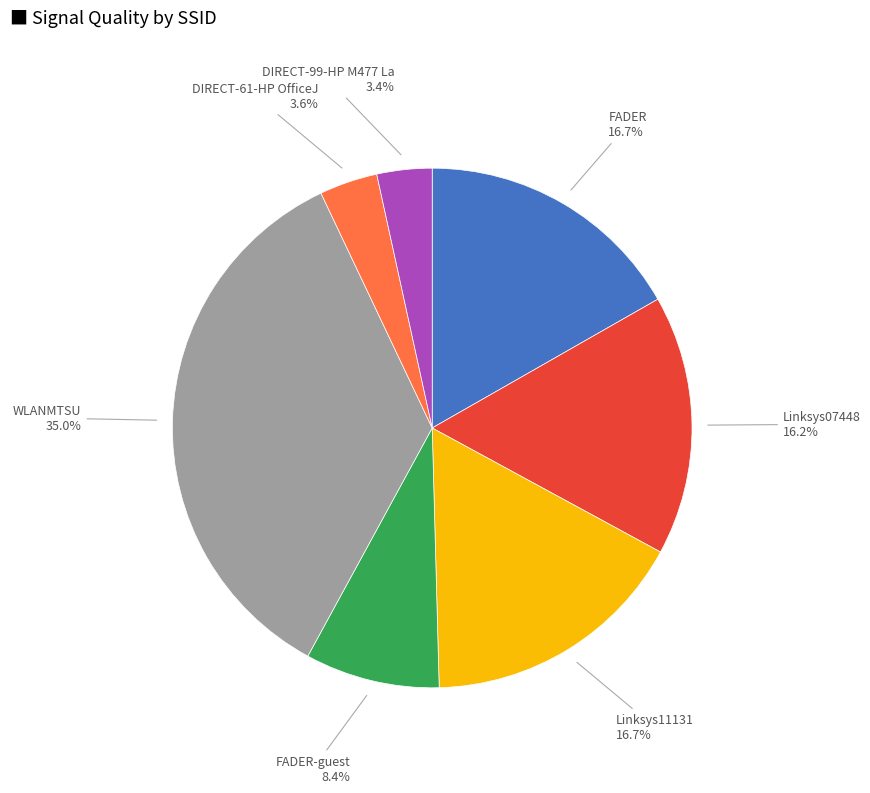

Does any single category account for the majority?

No